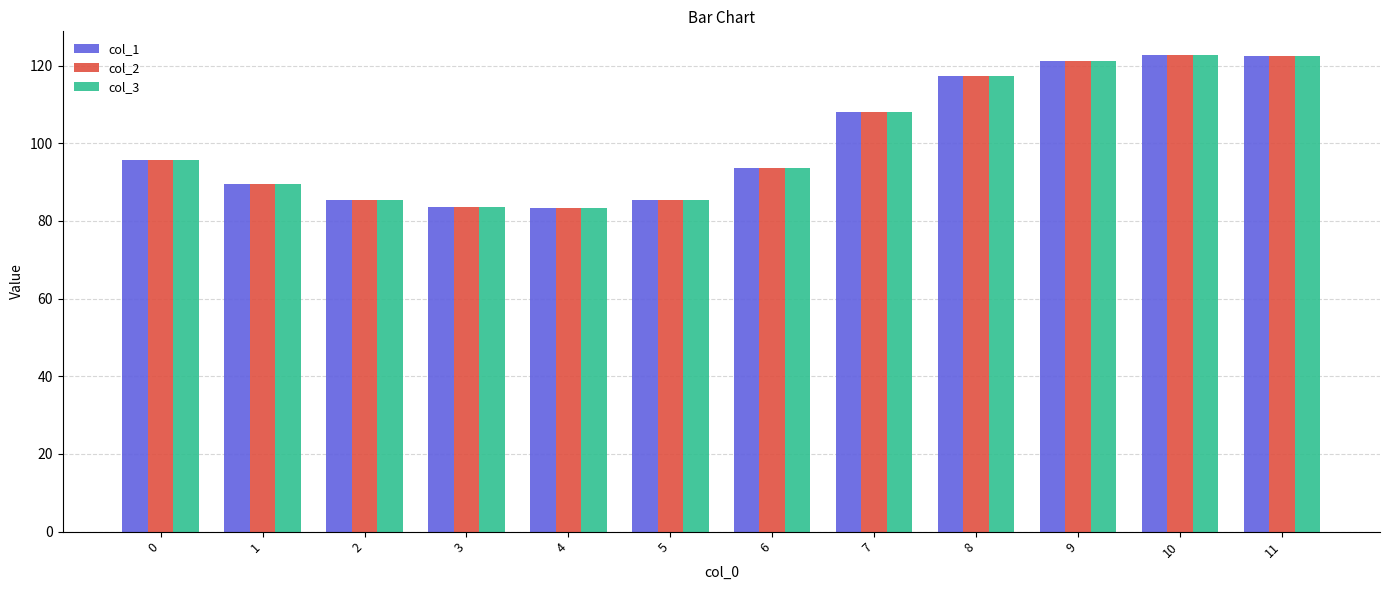

How many groups of bars are there?

12